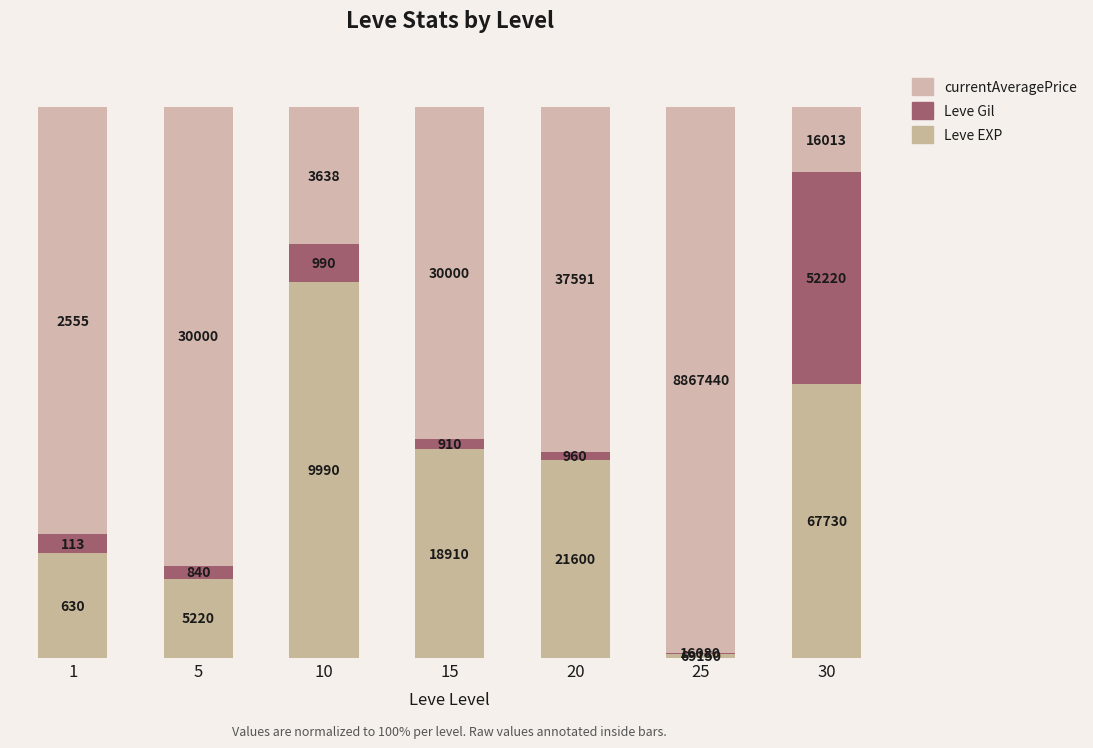

Where is Leve Gil nearest to the value 19?

10